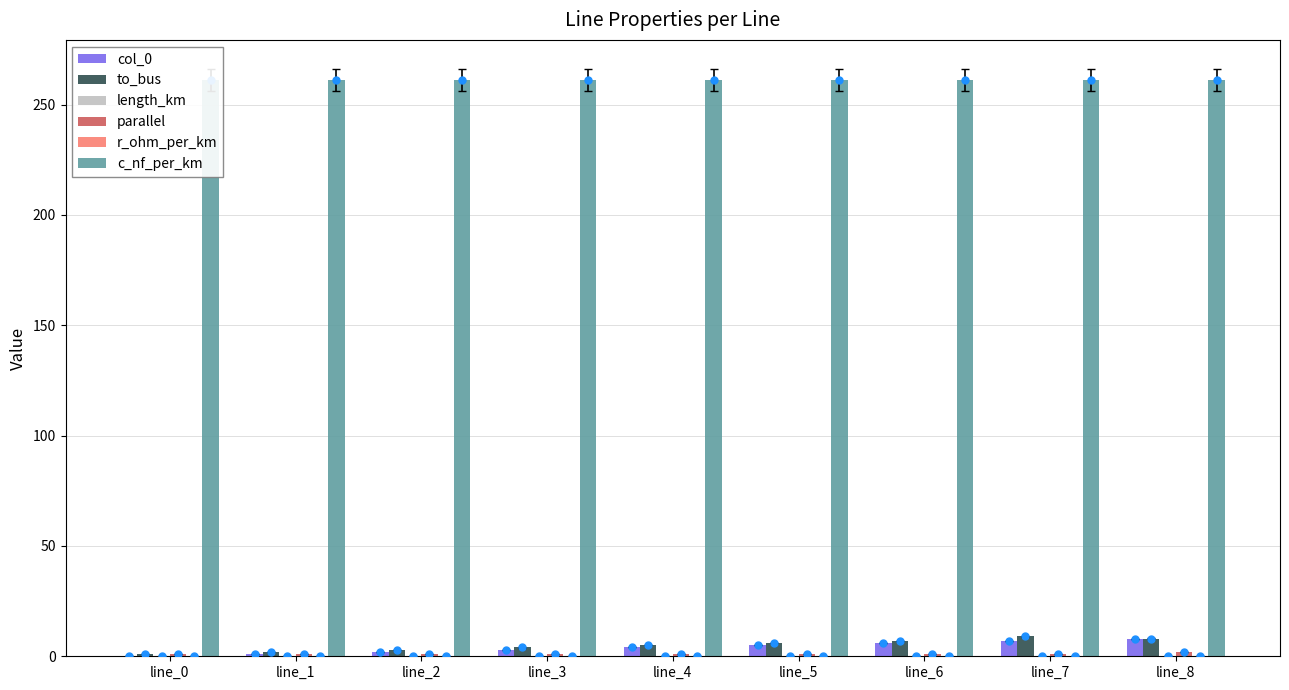

At which category is the sum across all series the highest?

line_8